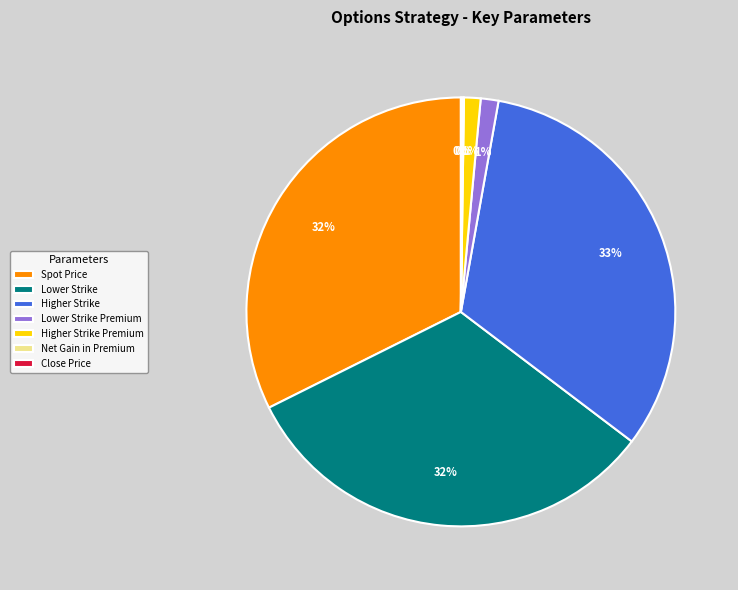

Is Lower Strike the majority of the pie?

No